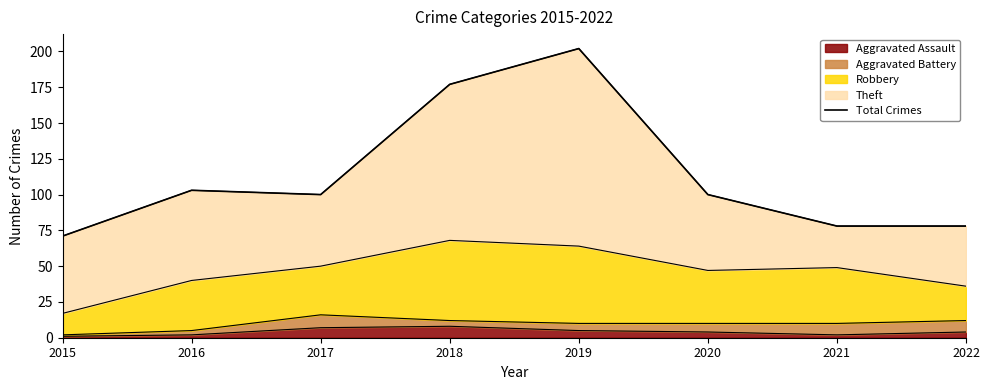

What is the value of the 2nd point from the left?

103